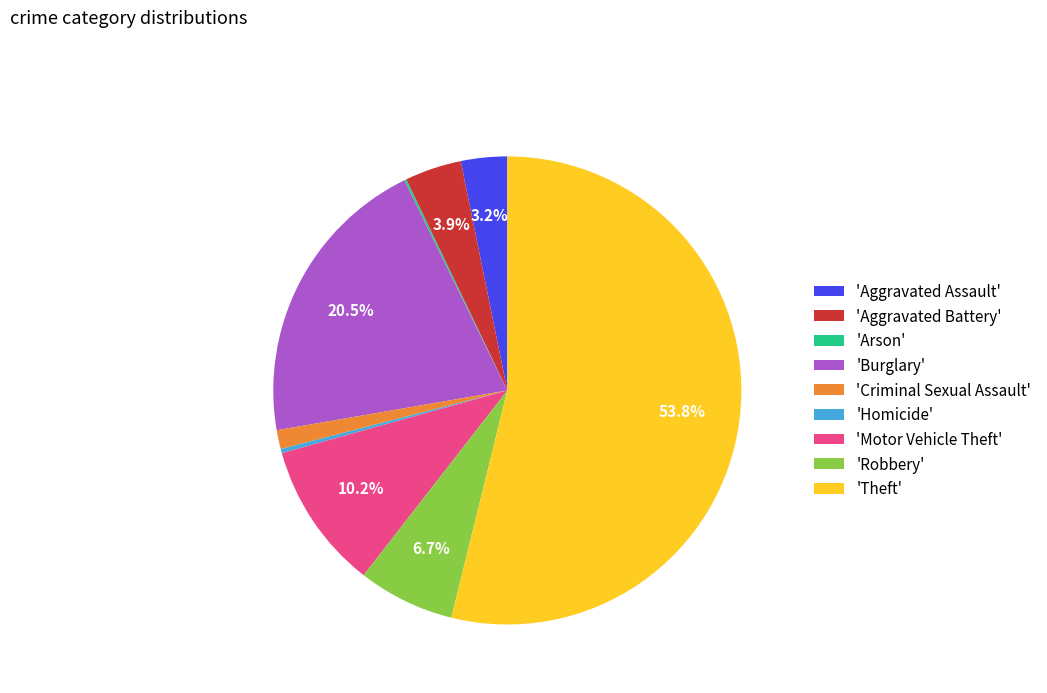

What is the largest slice in the pie chart?

'Theft'